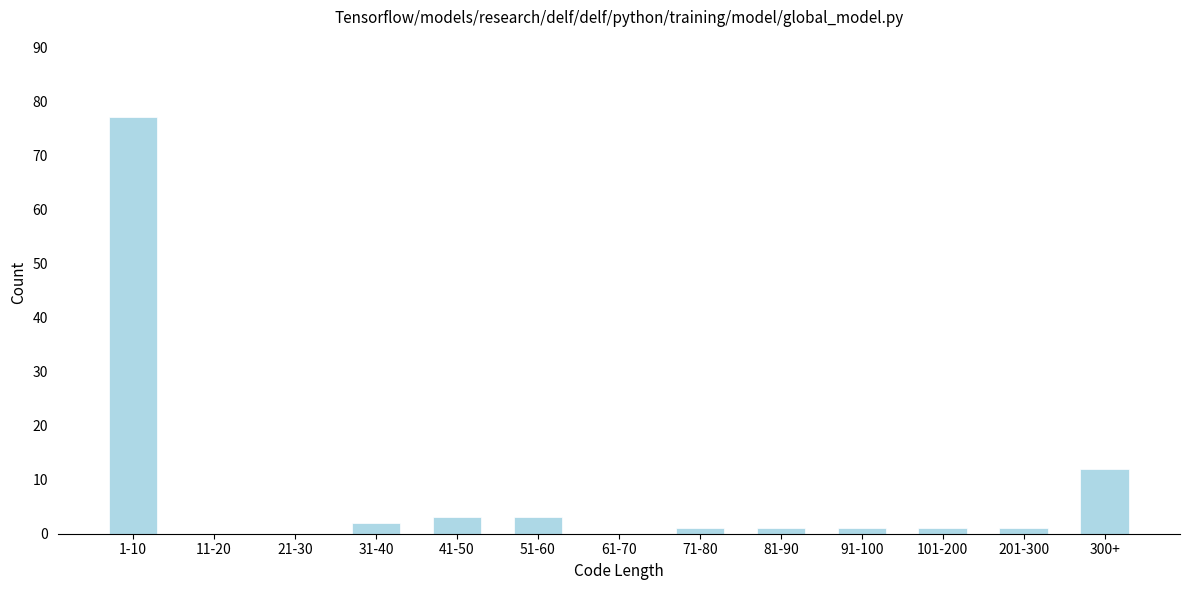

Reading left to right, transcribe all the data shown in this chart.

1-10=77	11-20=0	21-30=0	31-40=2	41-50=3	51-60=3	61-70=0	71-80=1	81-90=1	91-100=1	101-200=1	201-300=1	300+=12